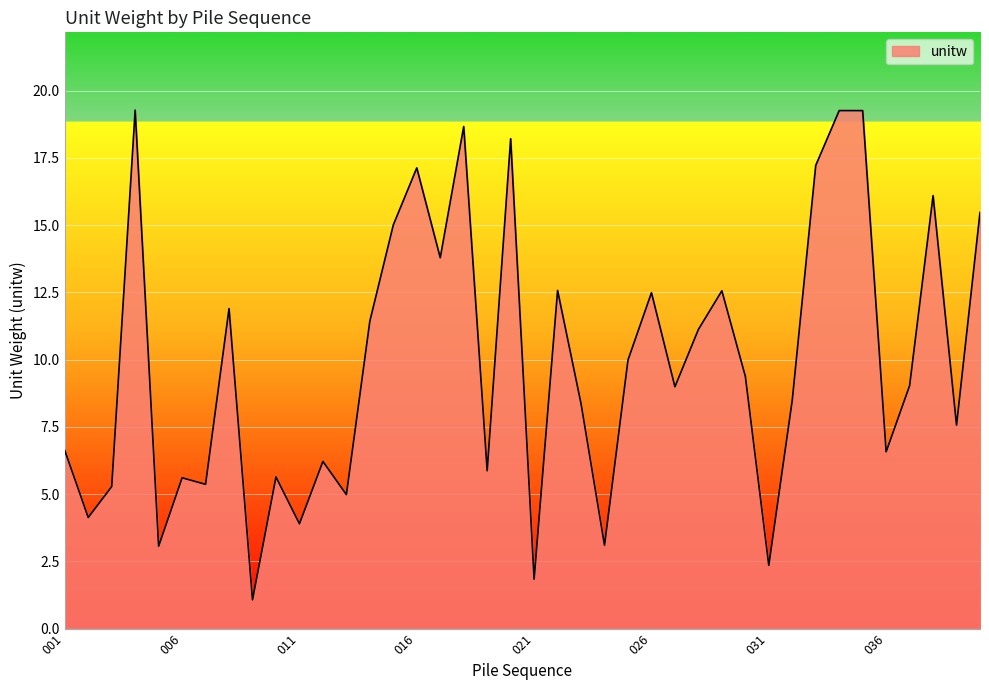

What is the difference between the maximum and minimum values?

18.2